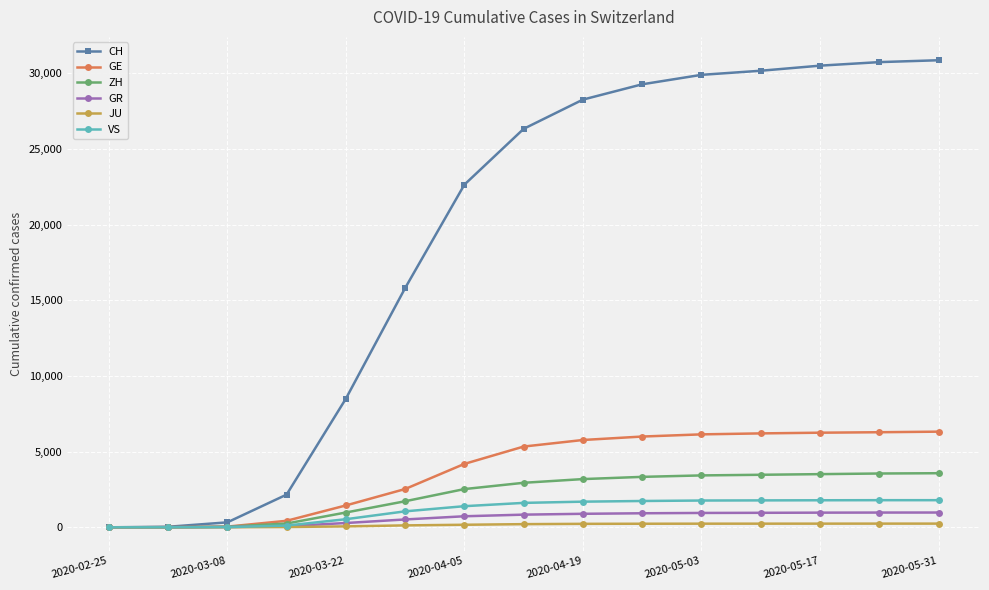

What is the greatest value displayed?

30870